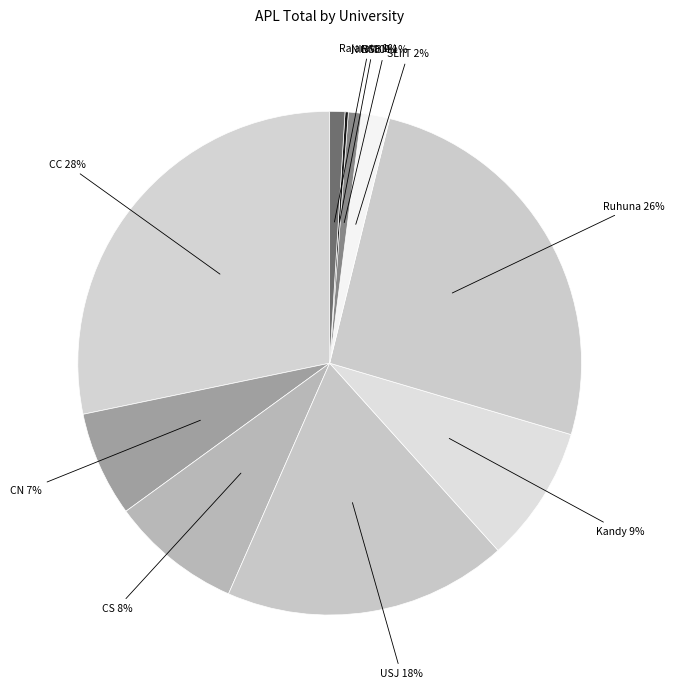

What is the smallest slice in the pie chart?

NIBM